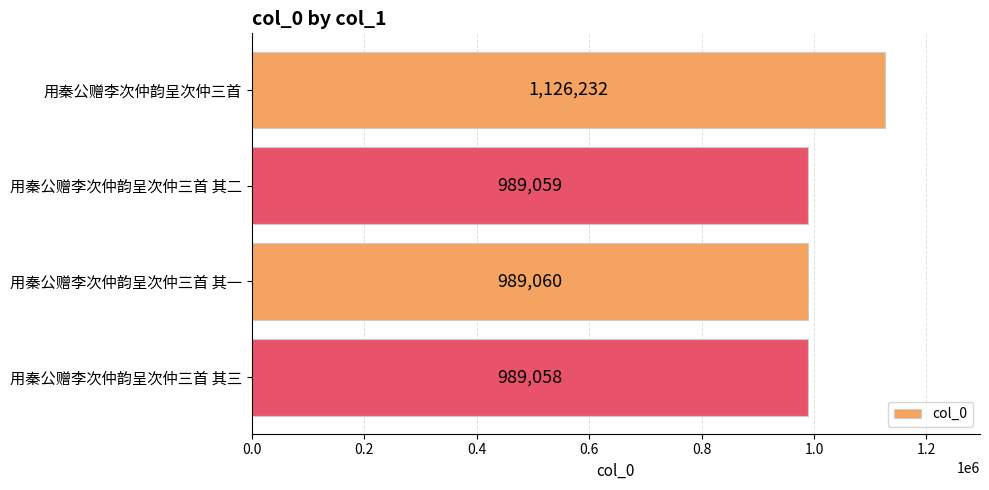

List the labels in order of value, largest first.

用秦公赠李次仲韵呈次仲三首, 用秦公赠李次仲韵呈次仲三首 其一, 用秦公赠李次仲韵呈次仲三首 其二, 用秦公赠李次仲韵呈次仲三首 其三